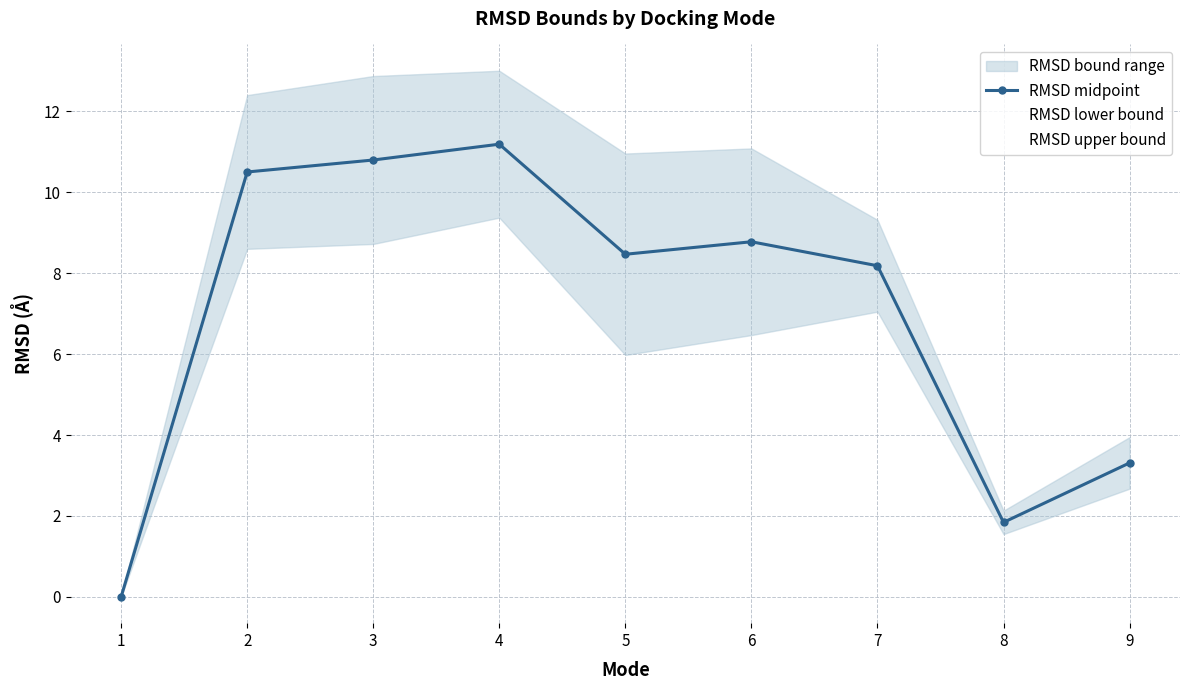

List the labels in order of RMSD upper bound value, smallest first.

1, 8, 9, 7, 5, 6, 2, 3, 4